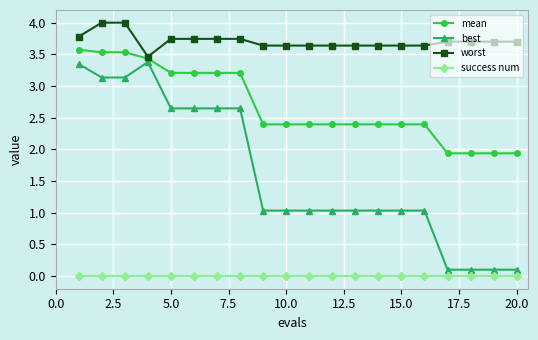

What is the value of the mean point at the 12th from the left?

2.4